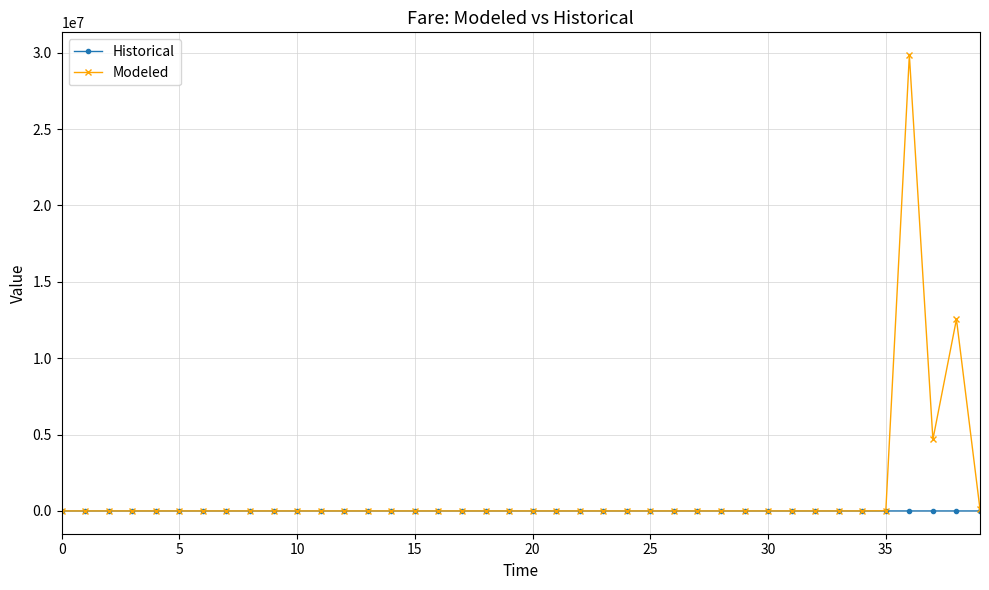

Is this an area chart (filled region under the line)?

No